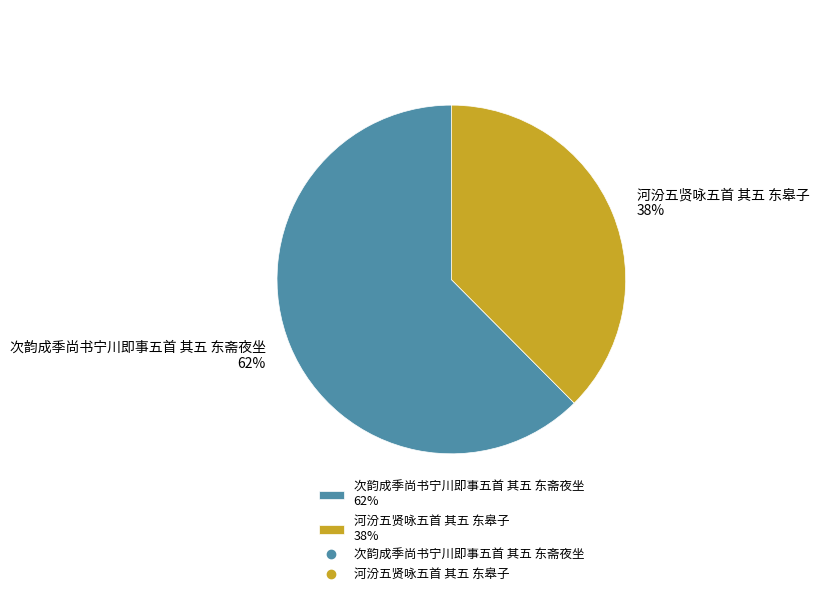

Does 次韵成季尚书宁川即事五首 其五 东斋夜坐 represent more than half of the total?

Yes